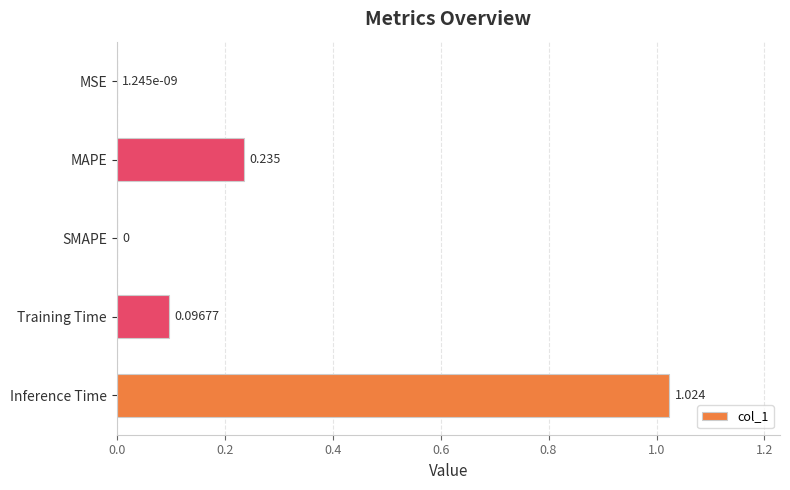

Which has a higher value, Training Time or Inference Time?

Inference Time